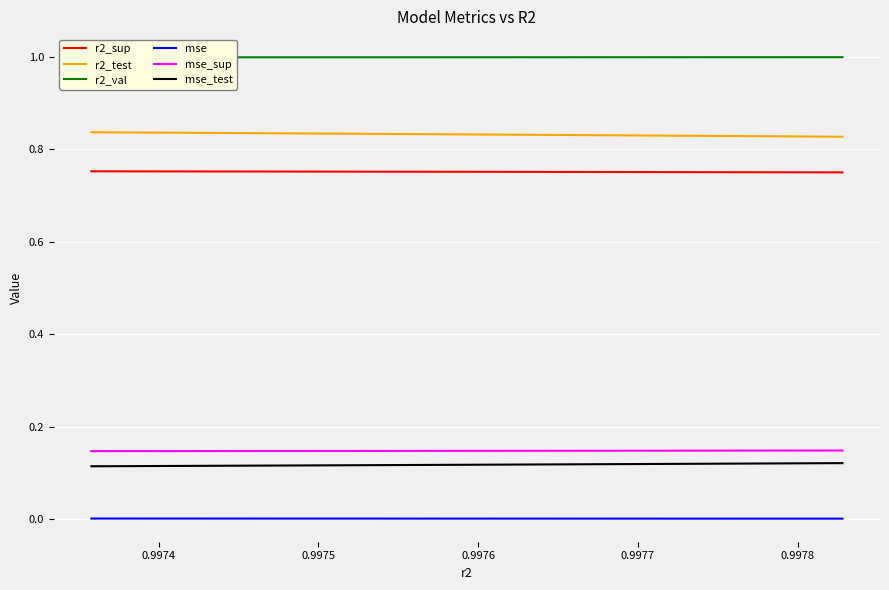

Which series has the largest total across all categories?

r2_val